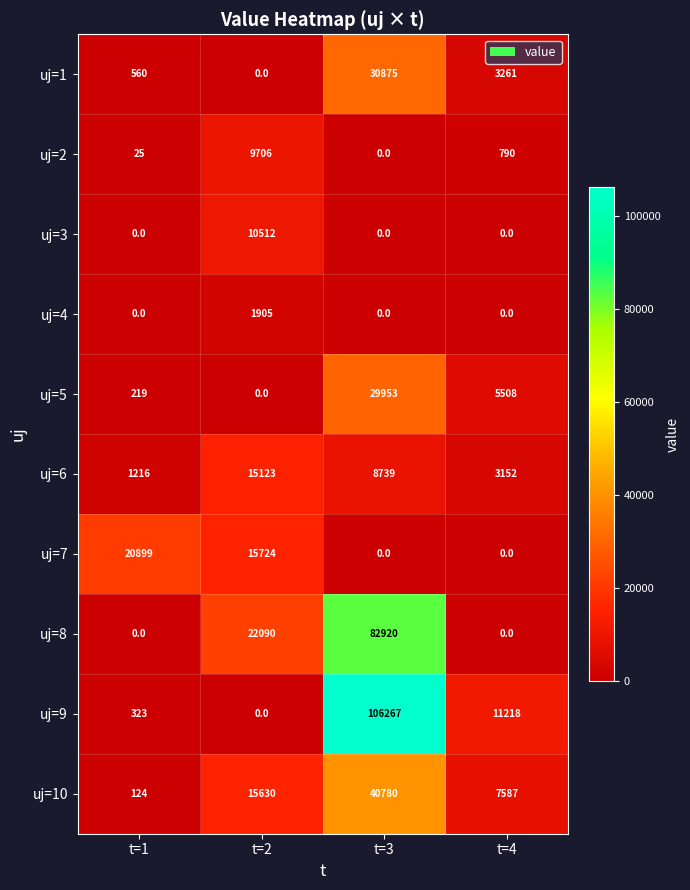

Is it true that uj=8 equals -50401 at t=4?

False